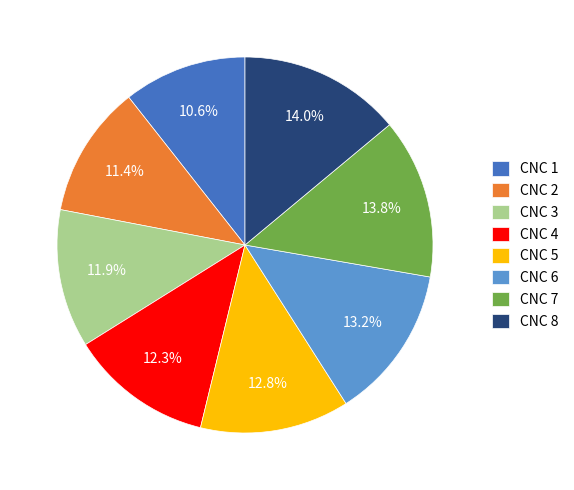

What is the ratio of the value at CNC 2 to the value at CNC 3?

1.0